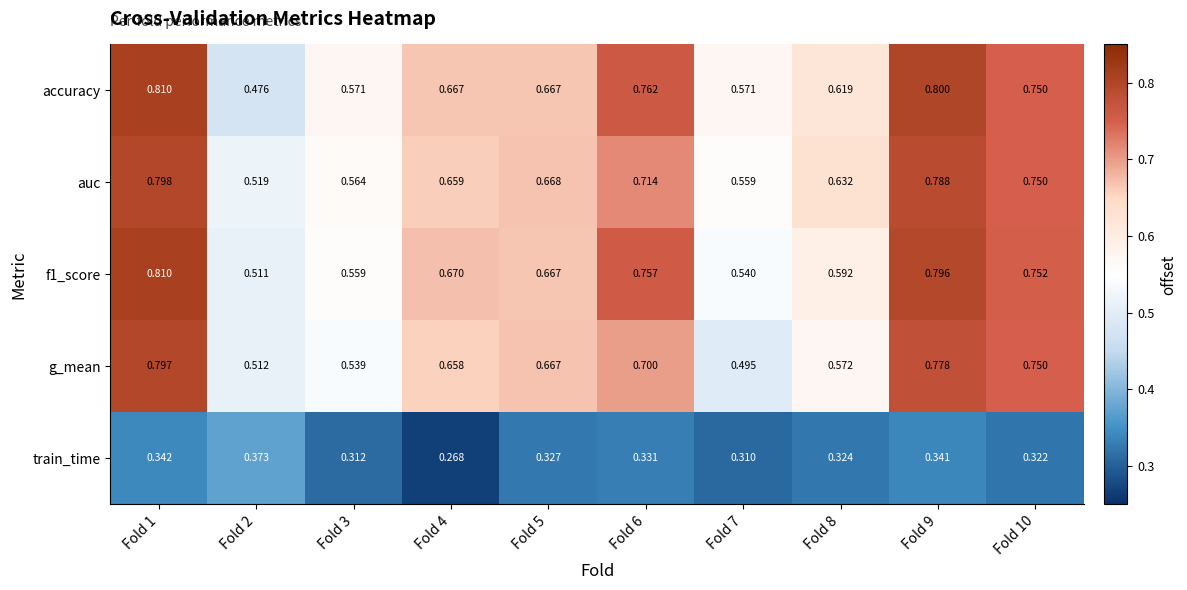

Is the value of train_time at Fold 2 greater than the value of f1_score at Fold 7?

No